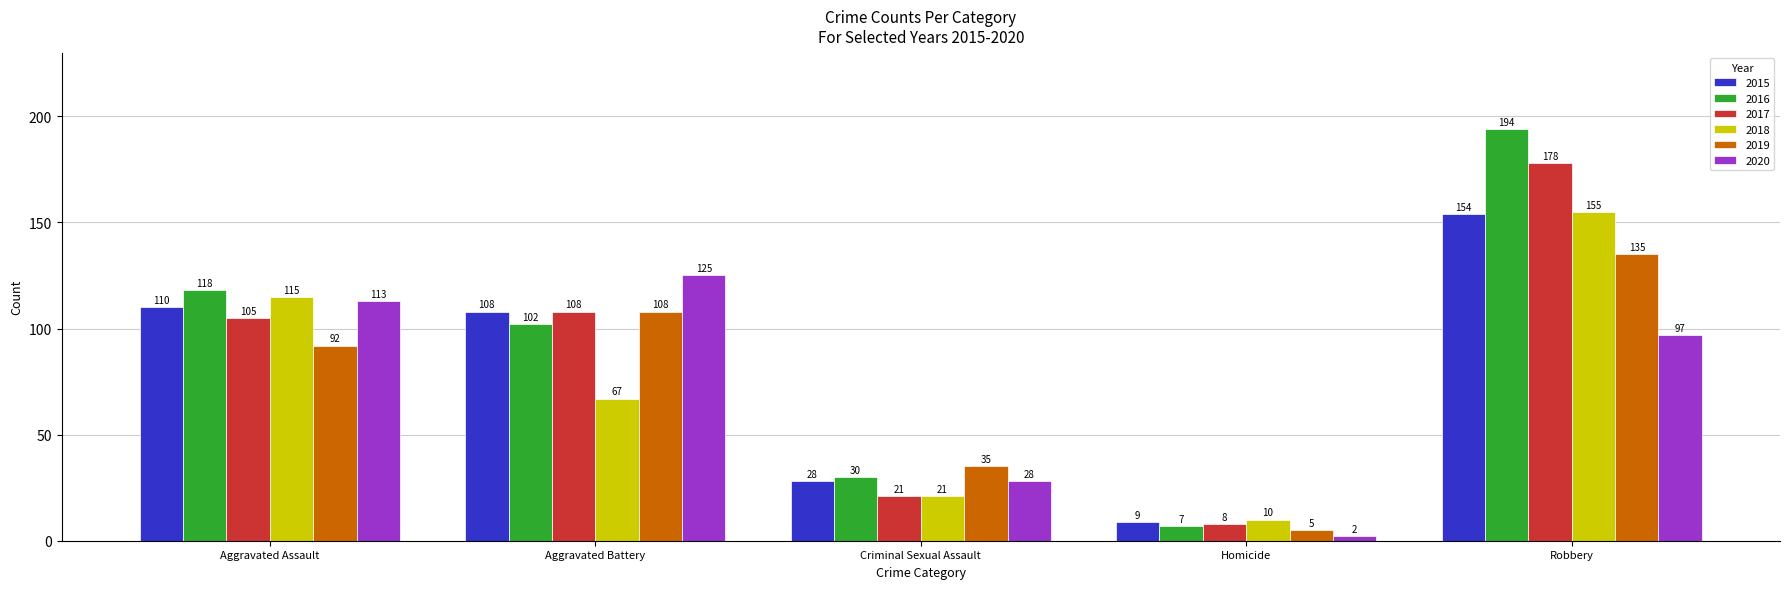

What is the label of the 5th bar from the right?

Aggravated Assault